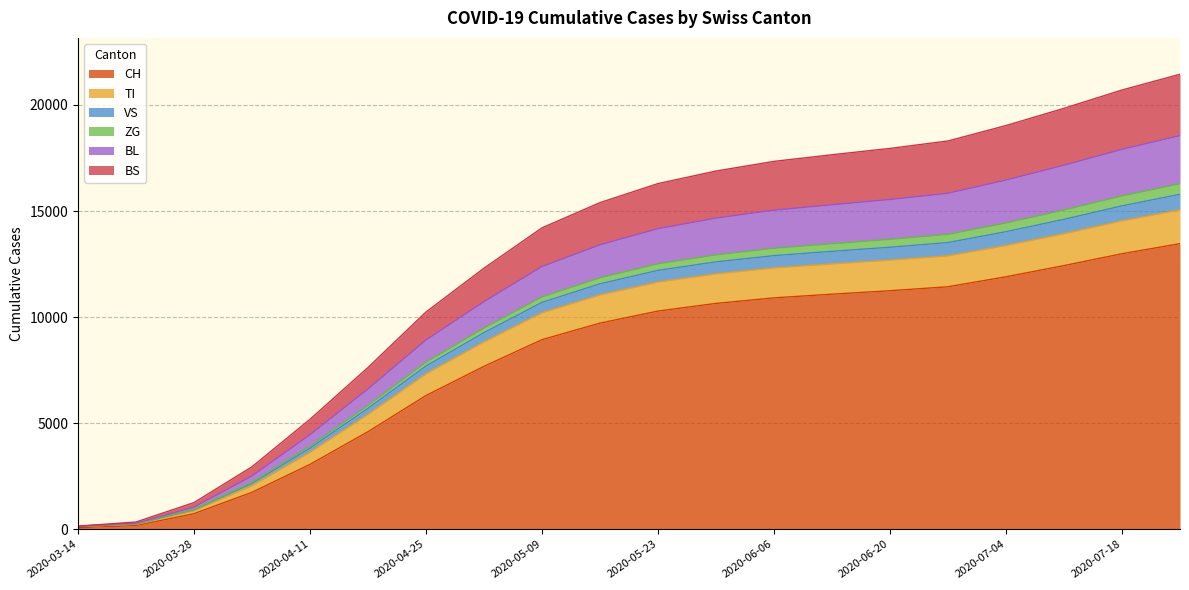

Does the chart display data point markers on the line(s)?

No